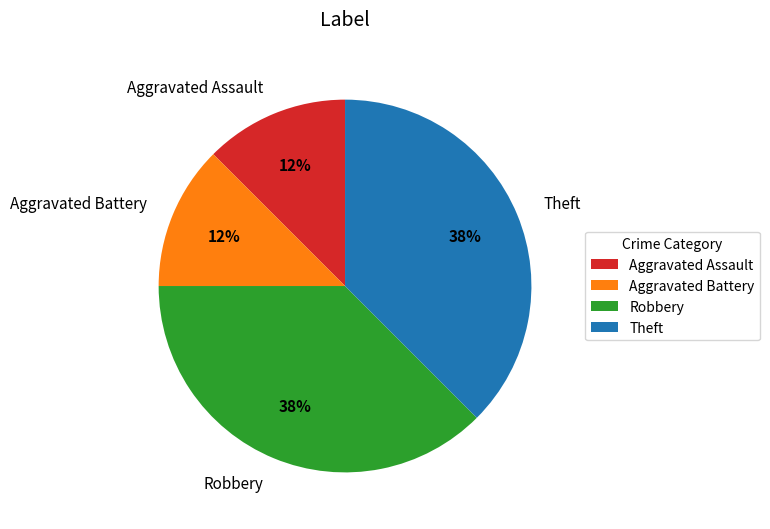

Between Aggravated Battery and Theft, which is larger?

Theft